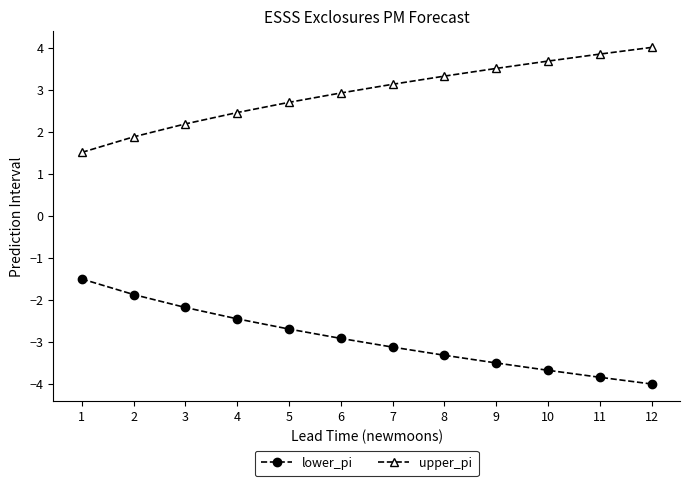

What are all the series names shown in the legend?

lower_pi, upper_pi